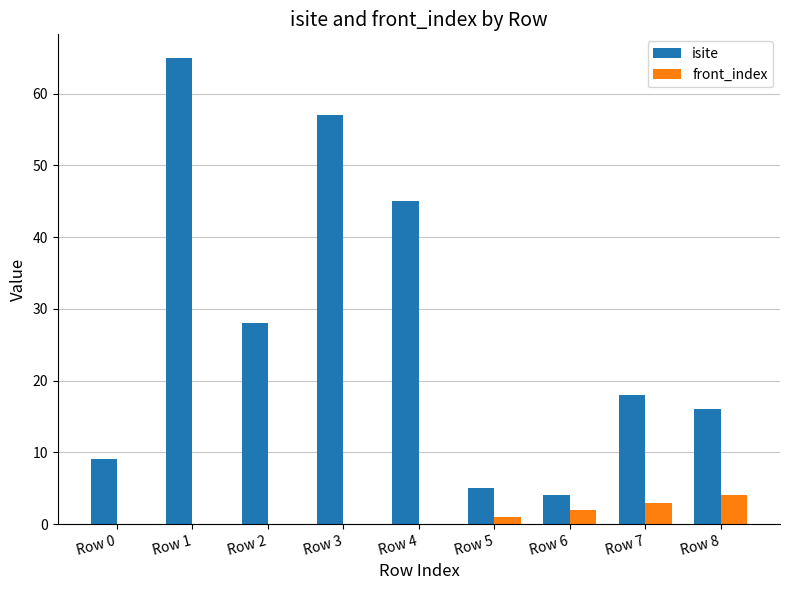

What is the maximum value shown in the chart?

65